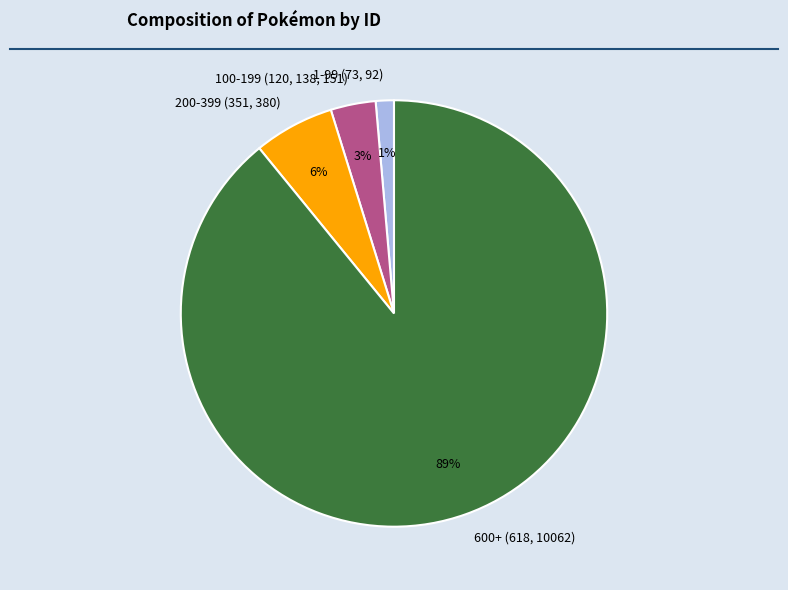

To the nearest percent, what is the average slice percentage?

25%